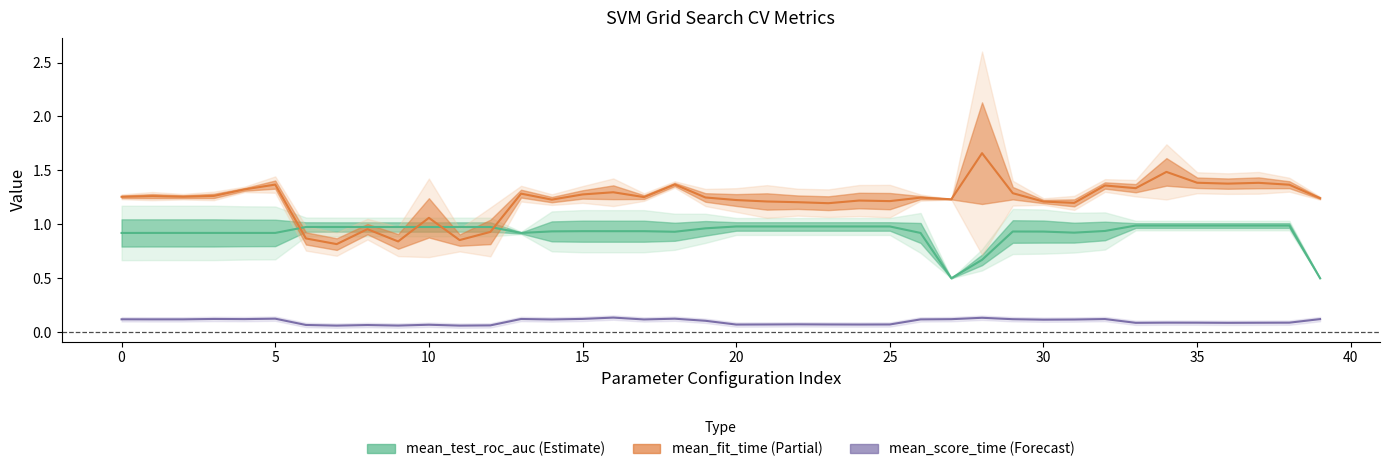

What is the highest value of the mean_test_roc_auc series?

1.0